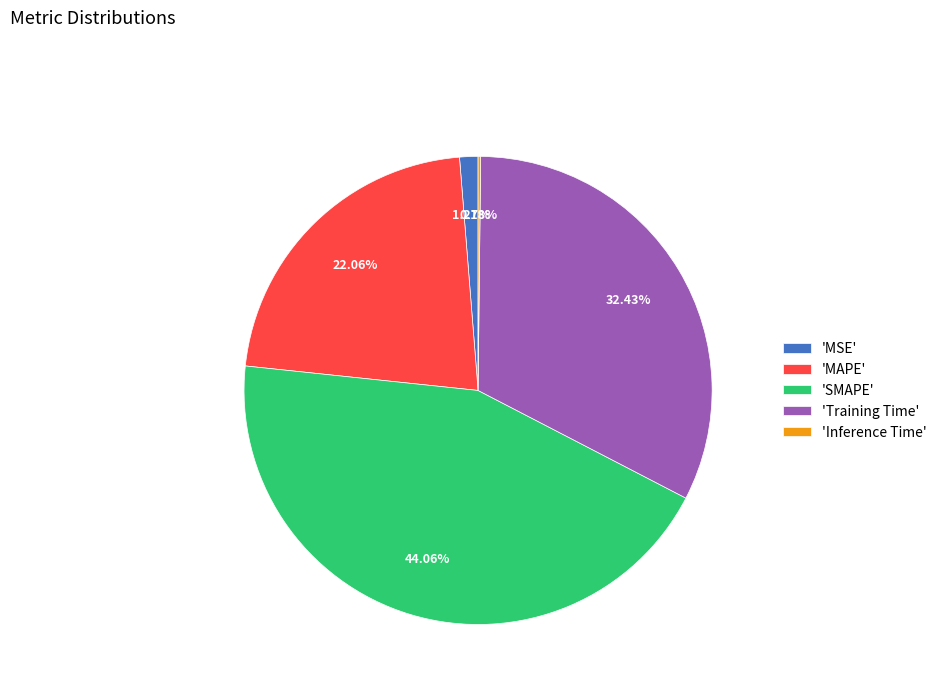

Approximately how many times larger is the value at 'MAPE' compared to 'Training Time'?

0.7